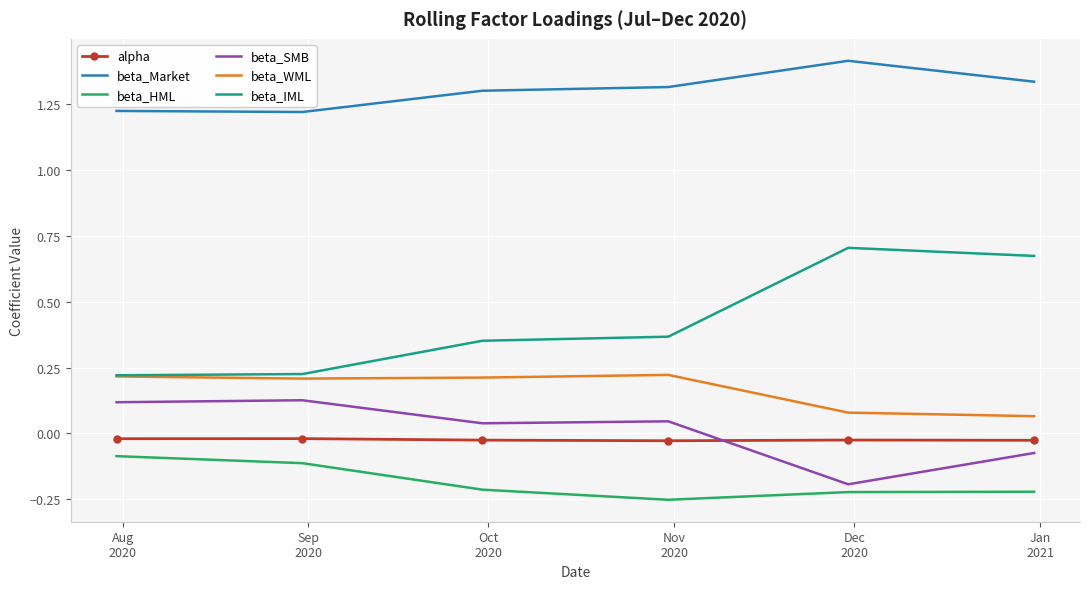

How many beta_WML values are between 0 and 1?

6